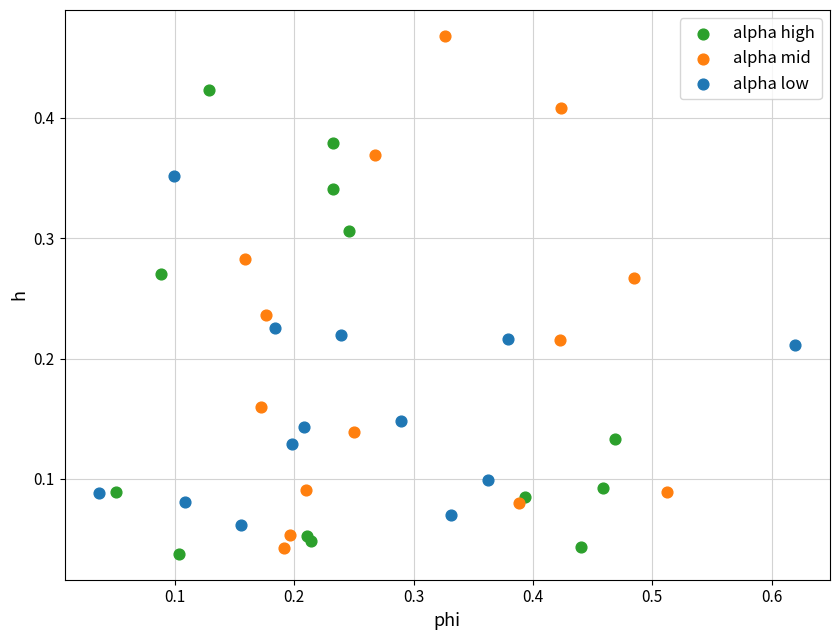

Which series has the largest Y range (max minus min)?

alpha mid